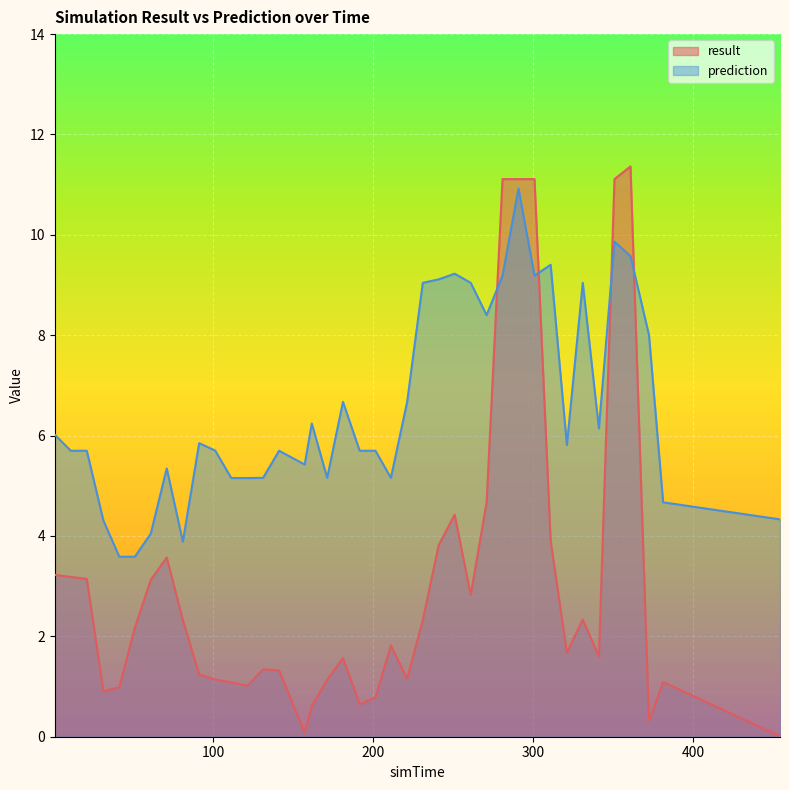

Is the value of prediction at 360.944 greater than the value of result at 171.34?

Yes